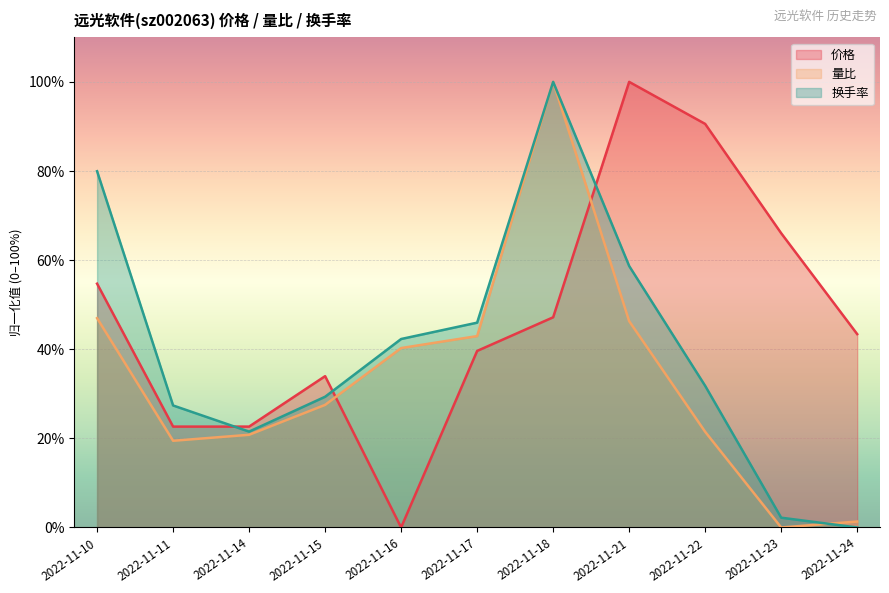

How many lines are shown in the chart?

3